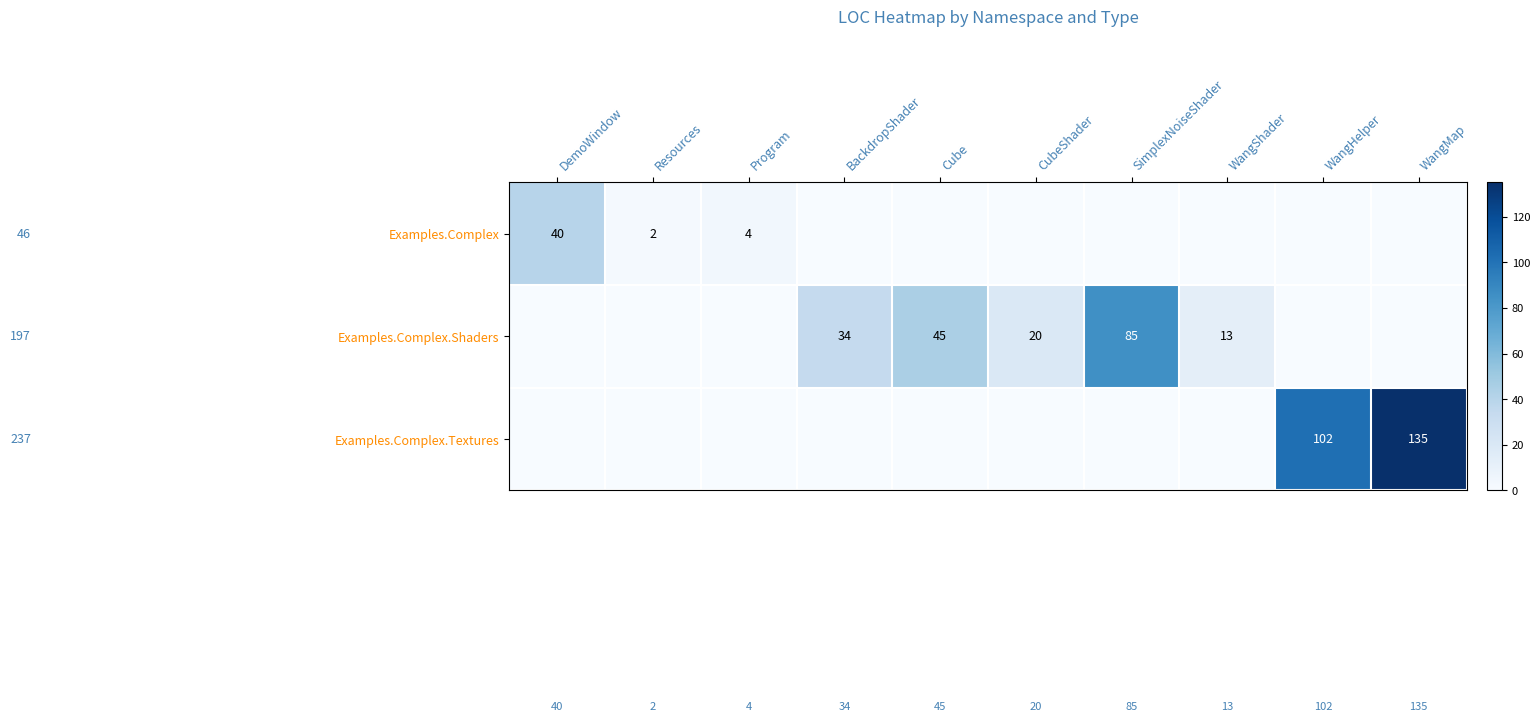

At which category is the sum across all series the highest?

WangMap